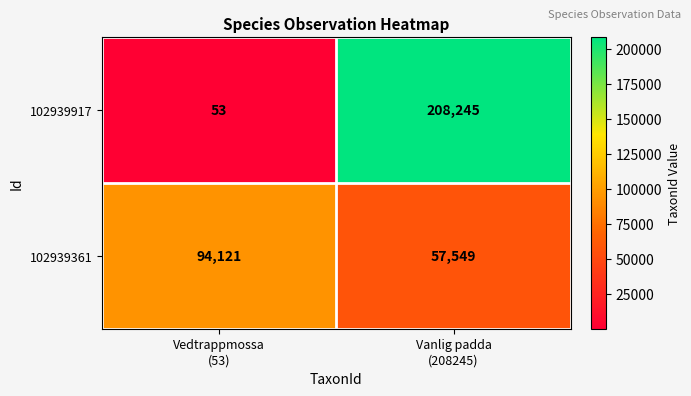

What is the maximum value for 102939361?

94121